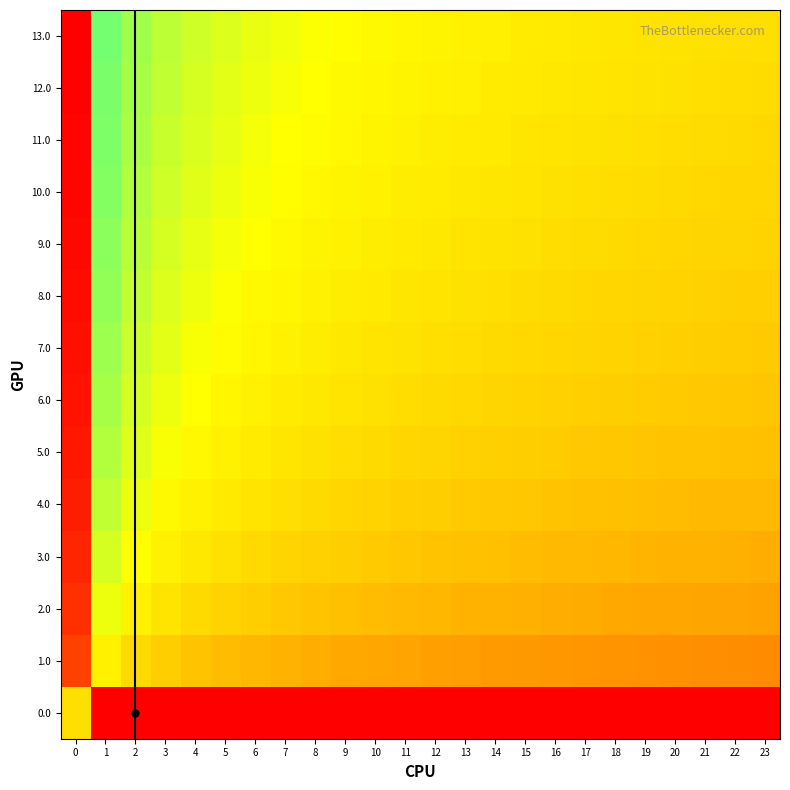

Reading right to left, what are all the values shown in this chart?

13.0: 23=0.0	22=0.0	21=0.1	20=0.1	19=0.2	18=0.2	17=0.3	16=0.4	15=0.4	14=0.5	13=0.6	12=0.7	11=0.7	10=0.8	9=0.9	8=1.1	7=1.2	6=1.3	5=1.5	4=1.7	3=2.0	2=2.4	1=3.1	0=20.7
12.0: 23=-0.1	22=-0.0	21=0.0	20=0.1	19=0.1	18=0.2	17=0.2	16=0.3	15=0.3	14=0.4	13=0.5	12=0.6	11=0.7	10=0.8	9=0.9	8=1.0	7=1.1	6=1.3	5=1.4	4=1.7	3=2.0	2=2.4	1=3.1	0=20.6
11.0: 23=-0.2	22=-0.1	21=-0.1	20=-0.0	19=0.0	18=0.1	17=0.1	16=0.2	15=0.3	14=0.3	13=0.4	12=0.5	11=0.6	10=0.7	9=0.8	8=0.9	7=1.0	6=1.2	5=1.4	4=1.6	3=1.9	2=2.3	1=3.0	0=20.6
10.0: 23=-0.3	22=-0.2	21=-0.2	20=-0.1	19=-0.1	18=-0.0	17=0.0	16=0.1	15=0.2	14=0.2	13=0.3	12=0.4	11=0.5	10=0.6	9=0.7	8=0.8	7=0.9	6=1.1	5=1.3	4=1.5	3=1.8	2=2.2	1=2.9	0=20.5
9.0: 23=-0.4	22=-0.3	21=-0.3	20=-0.2	19=-0.2	18=-0.1	17=-0.1	16=-0.0	15=0.1	14=0.1	13=0.2	12=0.3	11=0.4	10=0.5	9=0.6	8=0.7	7=0.8	6=1.0	5=1.2	4=1.4	3=1.7	2=2.1	1=2.8	0=20.4
8.0: 23=-0.5	22=-0.4	21=-0.4	20=-0.3	19=-0.3	18=-0.2	17=-0.2	16=-0.1	15=-0.1	14=0.0	13=0.1	12=0.2	11=0.3	10=0.3	9=0.5	8=0.6	7=0.7	6=0.9	5=1.0	4=1.3	3=1.6	2=2.0	1=2.7	0=20.2
7.0: 23=-0.6	22=-0.6	21=-0.5	20=-0.5	19=-0.4	18=-0.4	17=-0.3	16=-0.3	15=-0.2	14=-0.1	13=-0.0	12=0.0	11=0.1	10=0.2	9=0.3	8=0.4	7=0.6	6=0.7	5=0.9	4=1.1	3=1.4	2=1.8	1=2.5	0=20.1
6.0: 23=-0.8	22=-0.7	21=-0.7	20=-0.6	19=-0.6	18=-0.5	17=-0.5	16=-0.4	15=-0.3	14=-0.3	13=-0.2	12=-0.1	11=-0.0	10=0.1	9=0.2	8=0.3	7=0.4	6=0.6	5=0.8	4=1.0	3=1.3	2=1.7	1=2.4	0=20.0
5.0: 23=-1.0	22=-0.9	21=-0.9	20=-0.8	19=-0.8	18=-0.7	17=-0.7	16=-0.6	15=-0.5	14=-0.5	13=-0.4	12=-0.3	11=-0.2	10=-0.1	9=-0.0	8=0.1	7=0.2	6=0.4	5=0.6	4=0.8	3=1.1	2=1.5	1=2.2	0=19.8
4.0: 23=-1.2	22=-1.1	21=-1.1	20=-1.0	19=-1.0	18=-0.9	17=-0.9	16=-0.8	15=-0.7	14=-0.7	13=-0.6	12=-0.5	11=-0.4	10=-0.3	9=-0.2	8=-0.1	7=0.0	6=0.2	5=0.3	4=0.6	3=0.9	2=1.3	1=2.0	0=19.5
3.0: 23=-1.5	22=-1.4	21=-1.4	20=-1.3	19=-1.3	18=-1.2	17=-1.2	16=-1.1	15=-1.0	14=-1.0	13=-0.9	12=-0.8	11=-0.7	10=-0.6	9=-0.5	8=-0.4	7=-0.3	6=-0.1	5=0.1	4=0.3	3=0.6	2=1.0	1=1.7	0=19.3
2.0: 23=-1.9	22=-1.8	21=-1.8	20=-1.7	19=-1.7	18=-1.6	17=-1.6	16=-1.5	15=-1.4	14=-1.4	13=-1.3	12=-1.2	11=-1.1	10=-1.0	9=-0.9	8=-0.8	7=-0.7	6=-0.5	5=-0.3	4=-0.1	3=0.2	2=0.6	1=1.3	0=18.9
1.0: 23=-2.6	22=-2.5	21=-2.5	20=-2.4	19=-2.4	18=-2.3	17=-2.3	16=-2.2	15=-2.1	14=-2.1	13=-2.0	12=-1.9	11=-1.8	10=-1.7	9=-1.6	8=-1.5	7=-1.4	6=-1.2	5=-1.0	4=-0.8	3=-0.5	2=-0.1	1=0.6	0=18.2
0.0: 23=-6.9	22=-6.9	21=-6.9	20=-6.9	19=-6.9	18=-6.9	17=-6.9	16=-6.9	15=-6.9	14=-6.9	13=-6.9	12=-6.9	11=-6.9	10=-6.9	9=-6.9	8=-6.9	7=-6.9	6=-6.9	5=-6.9	4=-6.9	3=-6.9	2=-6.9	1=-6.9	0=0.0